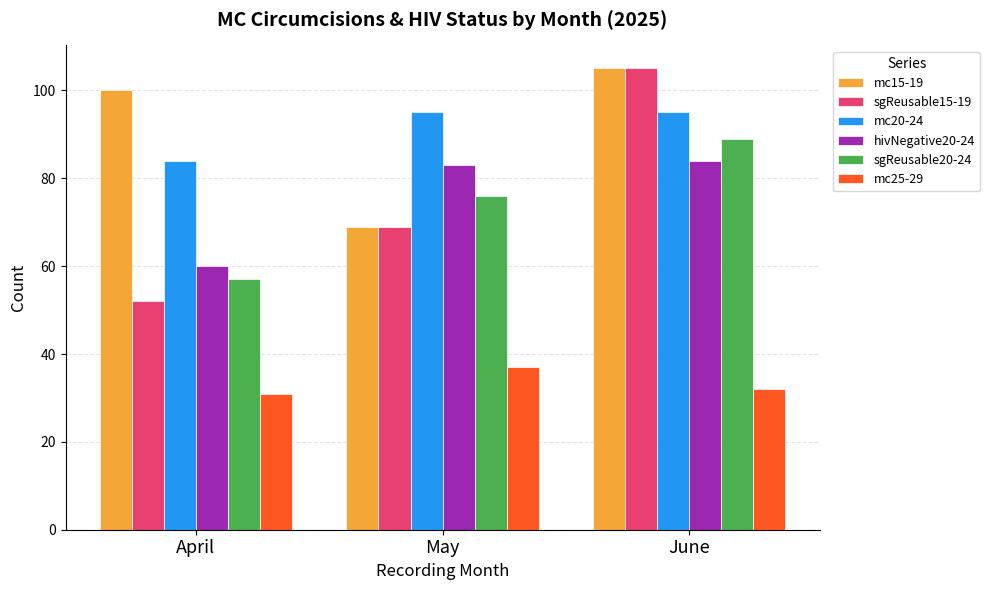

What is the smallest value displayed?

31